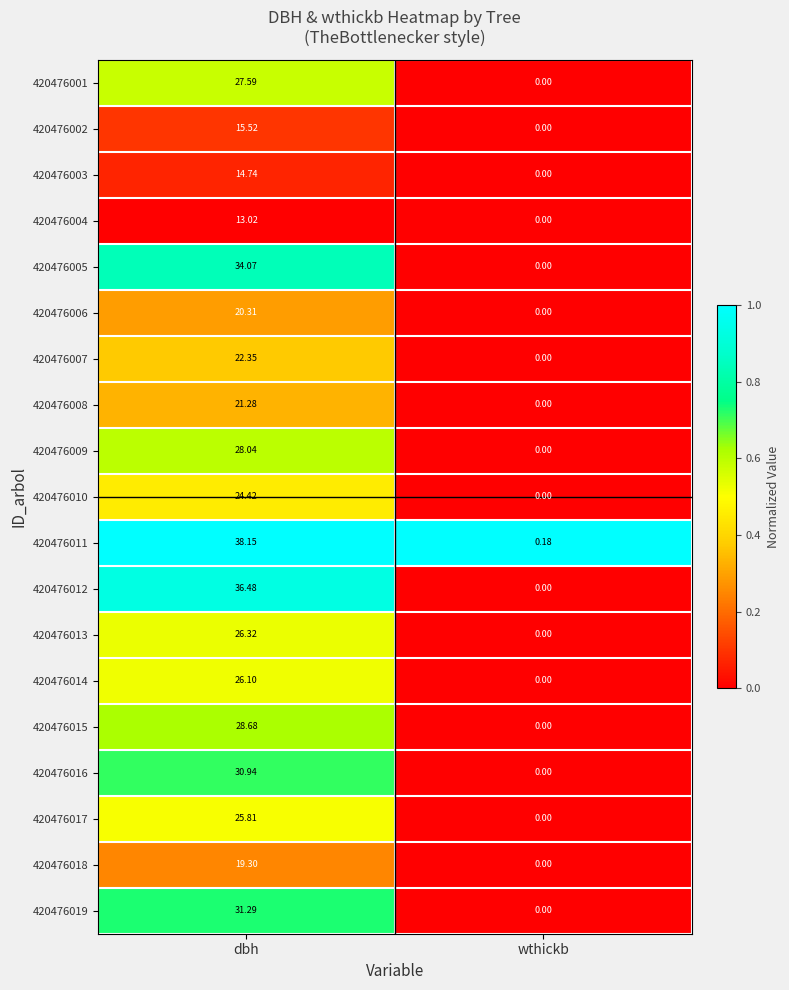

At which label does 420476015 reach its minimum?

wthickb